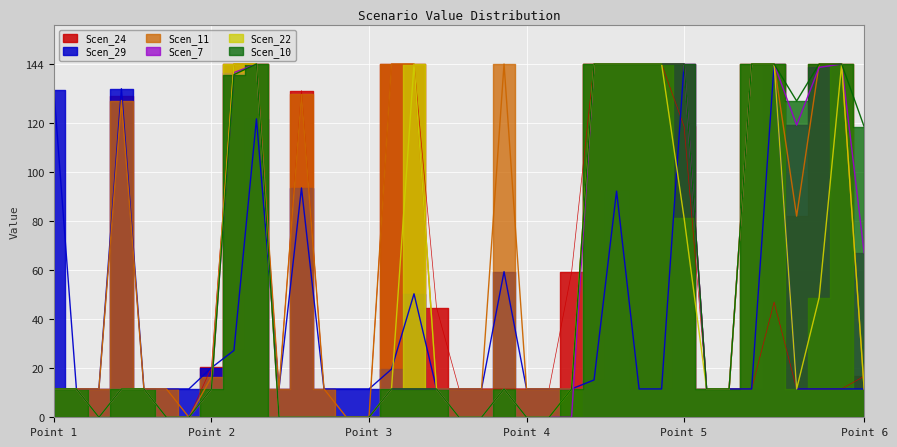

How many data points in Scen_7 are less than 11?

13